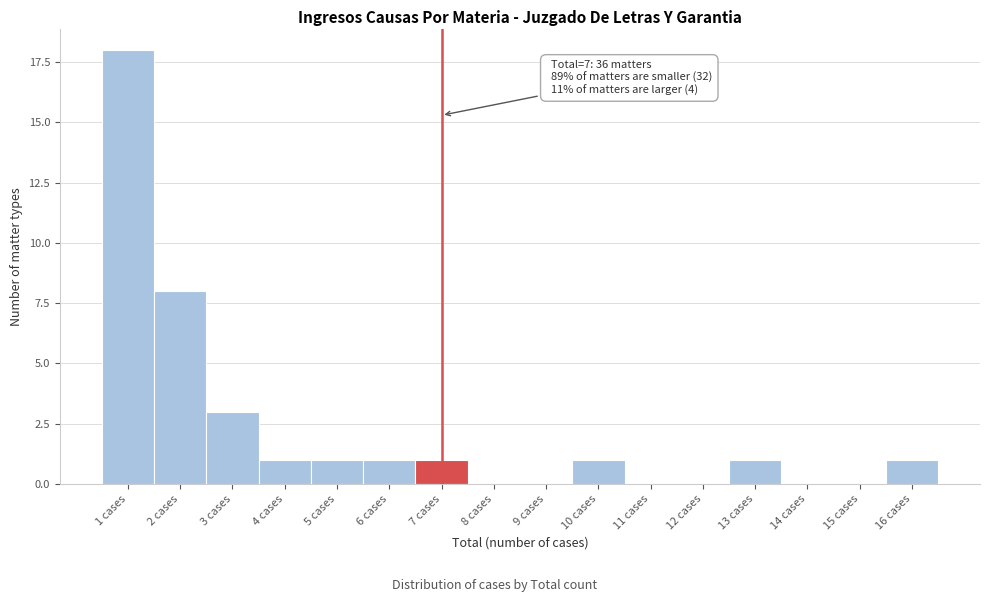

Reading left to right, extract all data points from this chart.

1 cases=18	2 cases=8	3 cases=3	4 cases=1	5 cases=1	6 cases=1	7 cases=1	8 cases=0	9 cases=0	10 cases=1	11 cases=0	12 cases=0	13 cases=1	14 cases=0	15 cases=0	16 cases=1